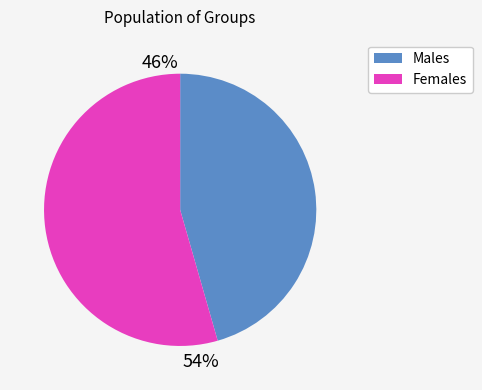

Is there a majority slice in this chart?

Yes